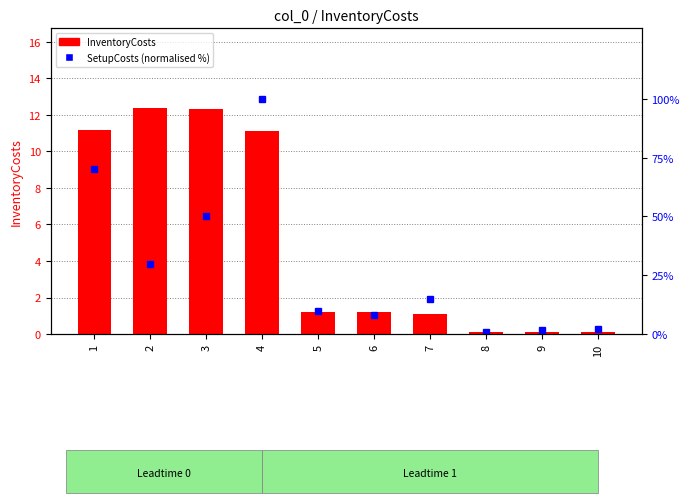

Reading left to right, extract all data points from this chart.

InventoryCosts: 11.2	12.4	12.3	11.1	1.2	1.2	1.1	0.1	0.1	0.1
SetupCosts (normalised %): 70.0	30.0	50.0	100.0	10.0	8.0	15.0	1.0	1.8	2.3